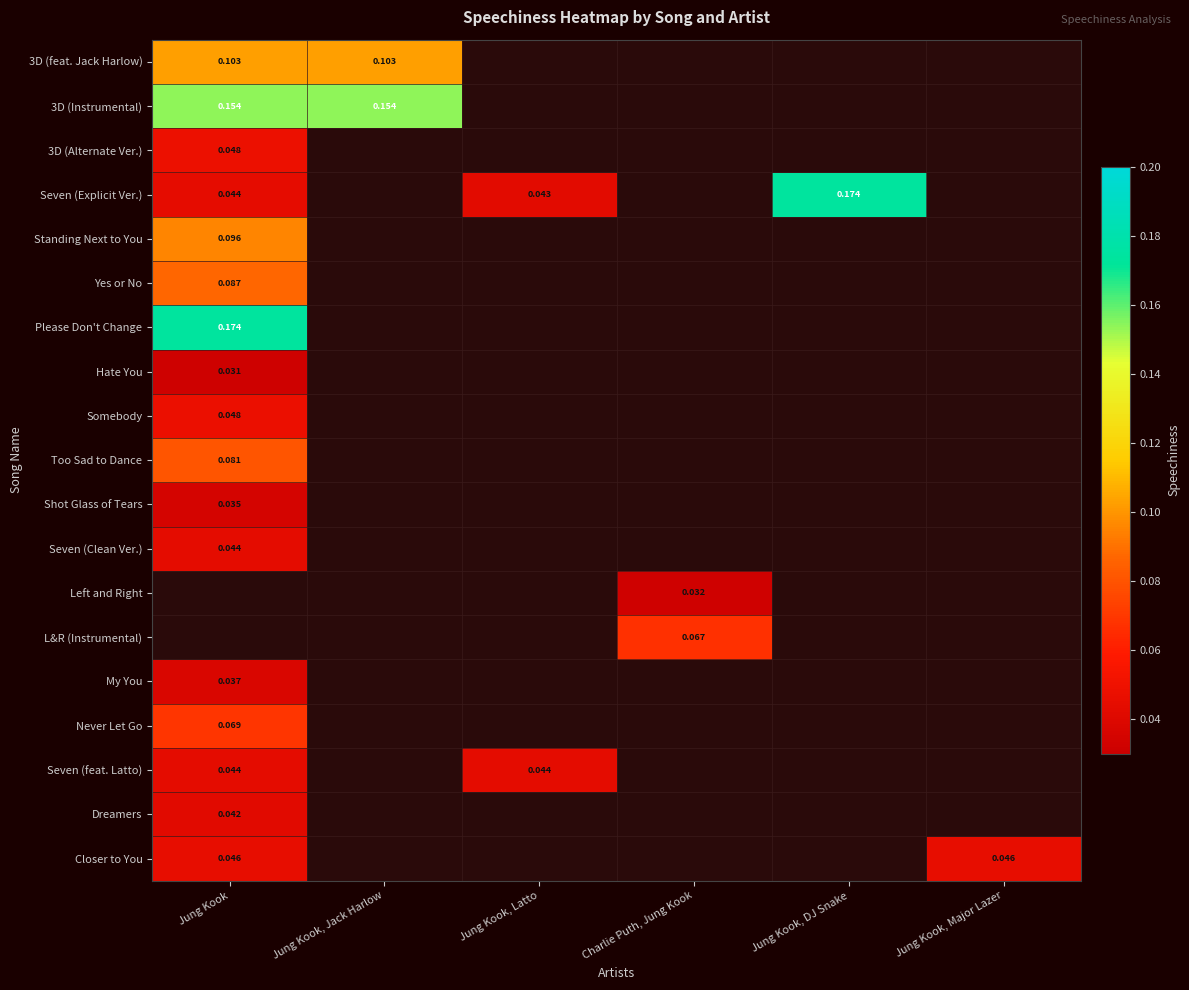

True or false: My You has a value of -0.0 at Charlie Puth, Jung Kook.

False